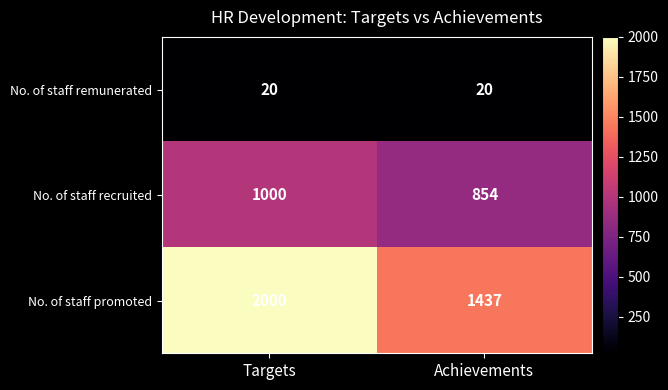

What is the sum of all No. of staff promoted values?

3437